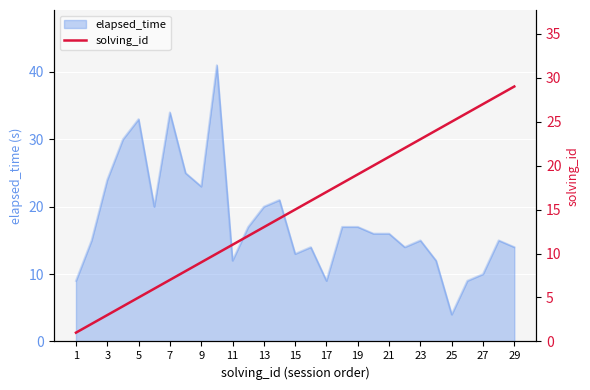

Reading left to right, what are all the values shown in this chart?

1	2	3	4	5	6	7	8	9	10	11	12	13	14	15	16	17	18	19	20	21	22	23	24	25	26	27	28	29